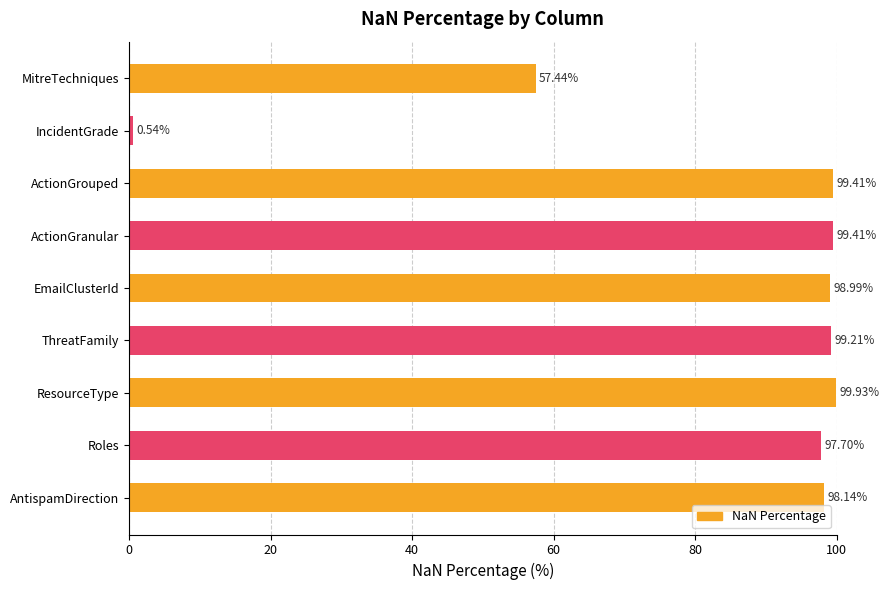

What is the label of the 4th bar from the bottom?

ThreatFamily